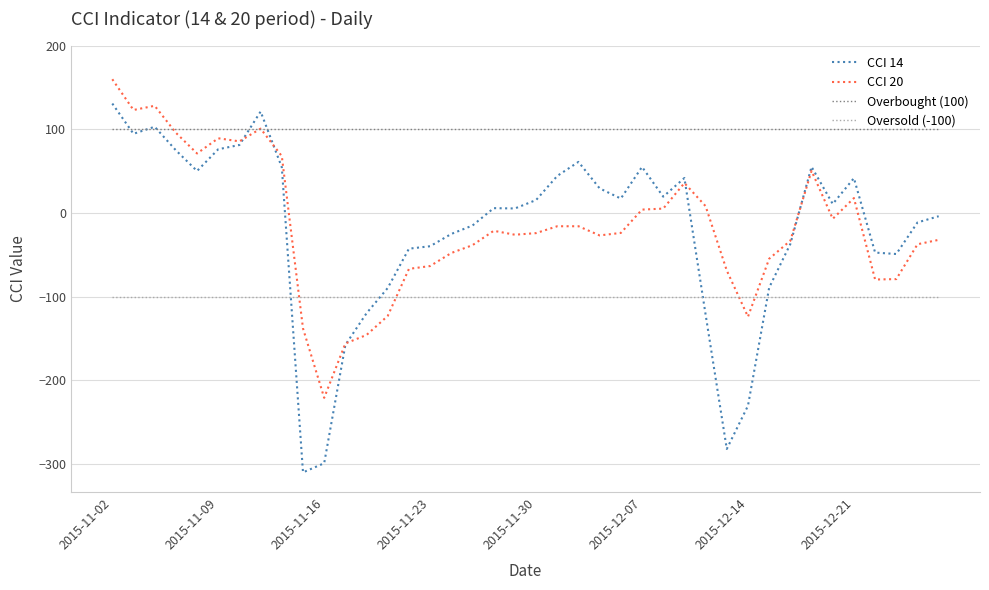

What is the lowest value of the CCI 14 series?

-309.8